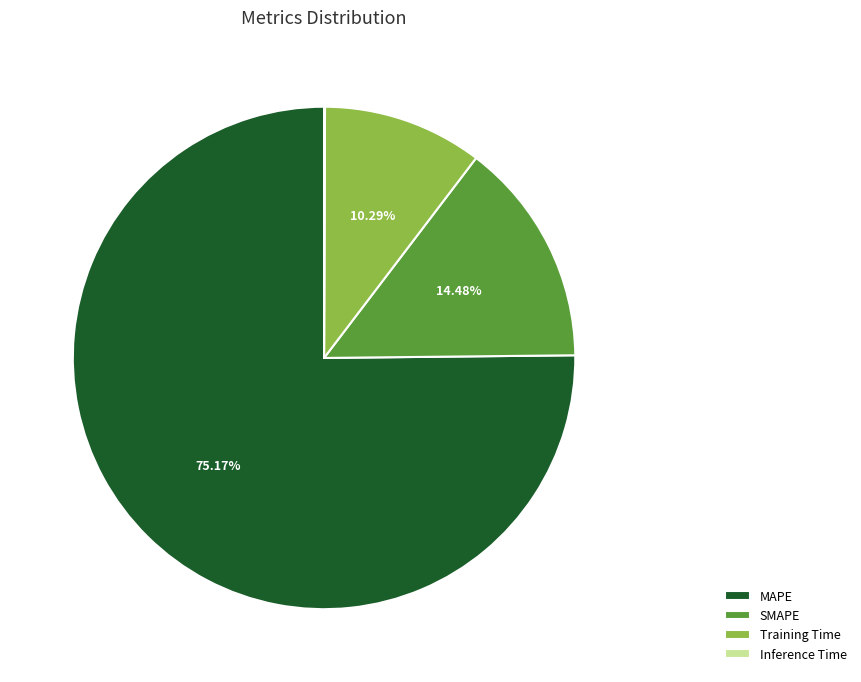

Combined, do Training Time and SMAPE account for over 50%?

No